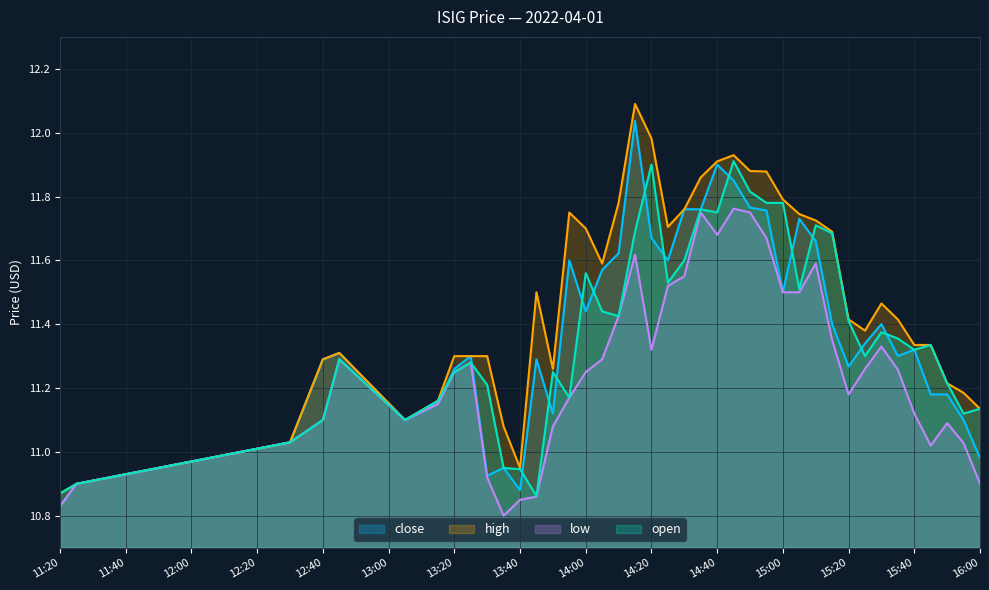

At which label does high reach its peak?

2022-04-01 14:15:00